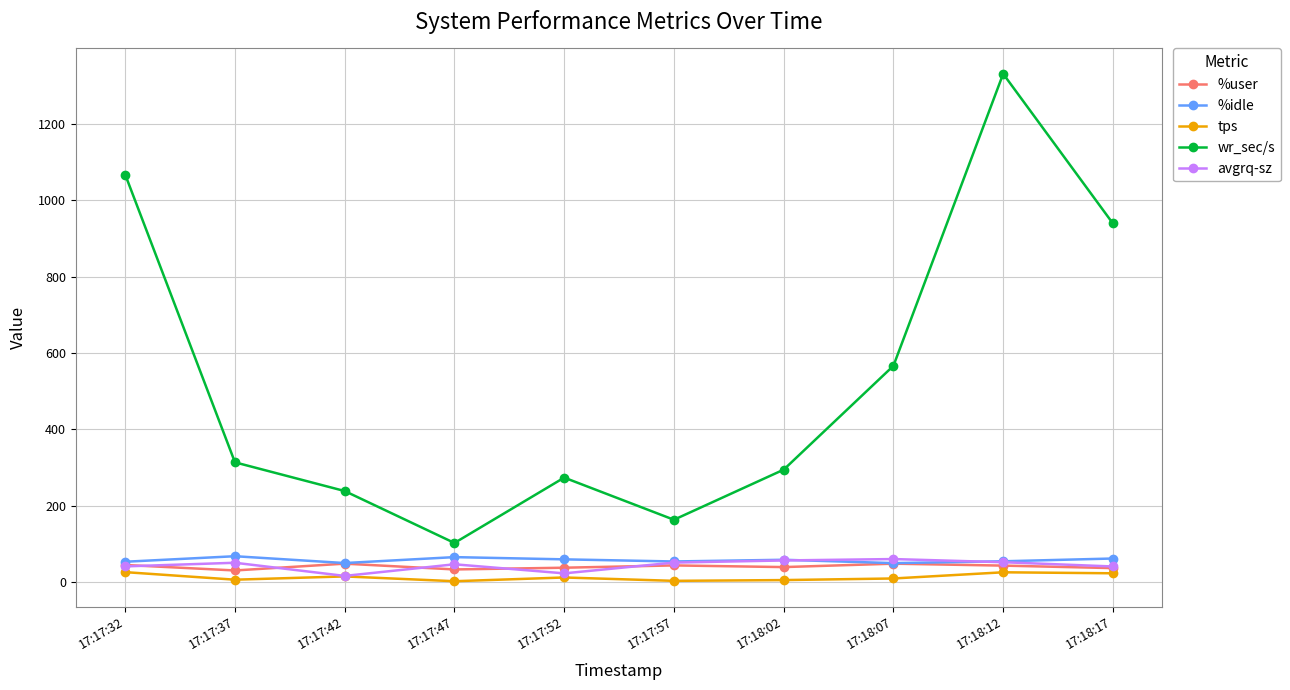

What is the sum of all avgrq-sz values?

437.8